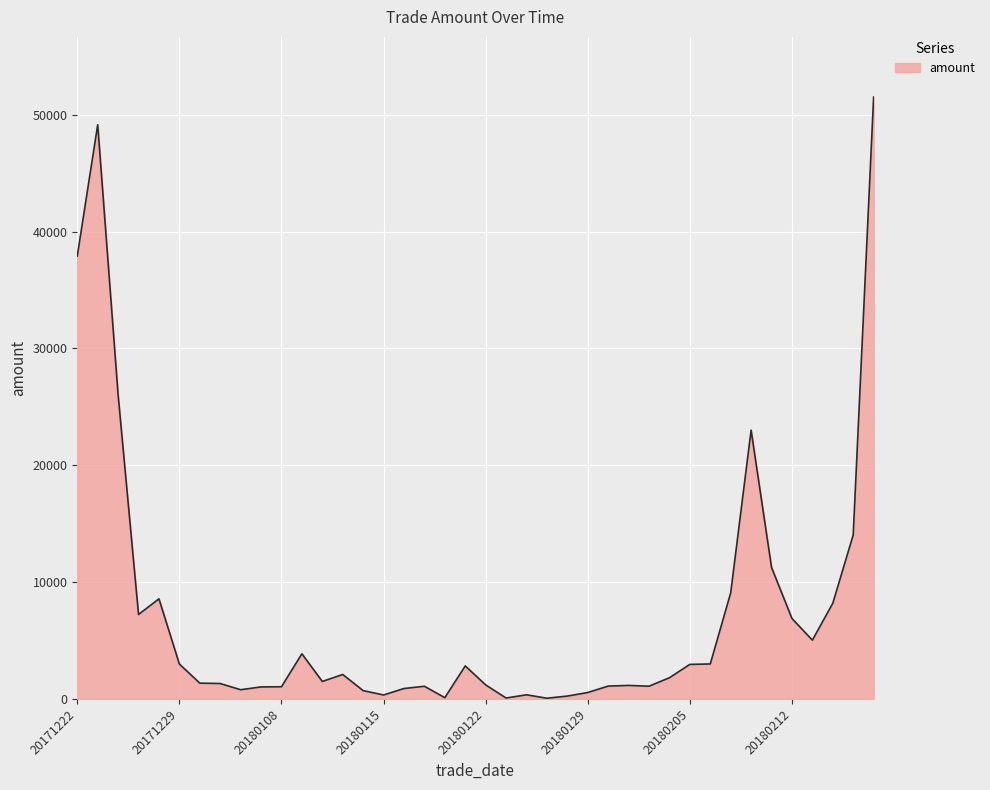

What is the difference between the maximum and minimum values?

51445.8